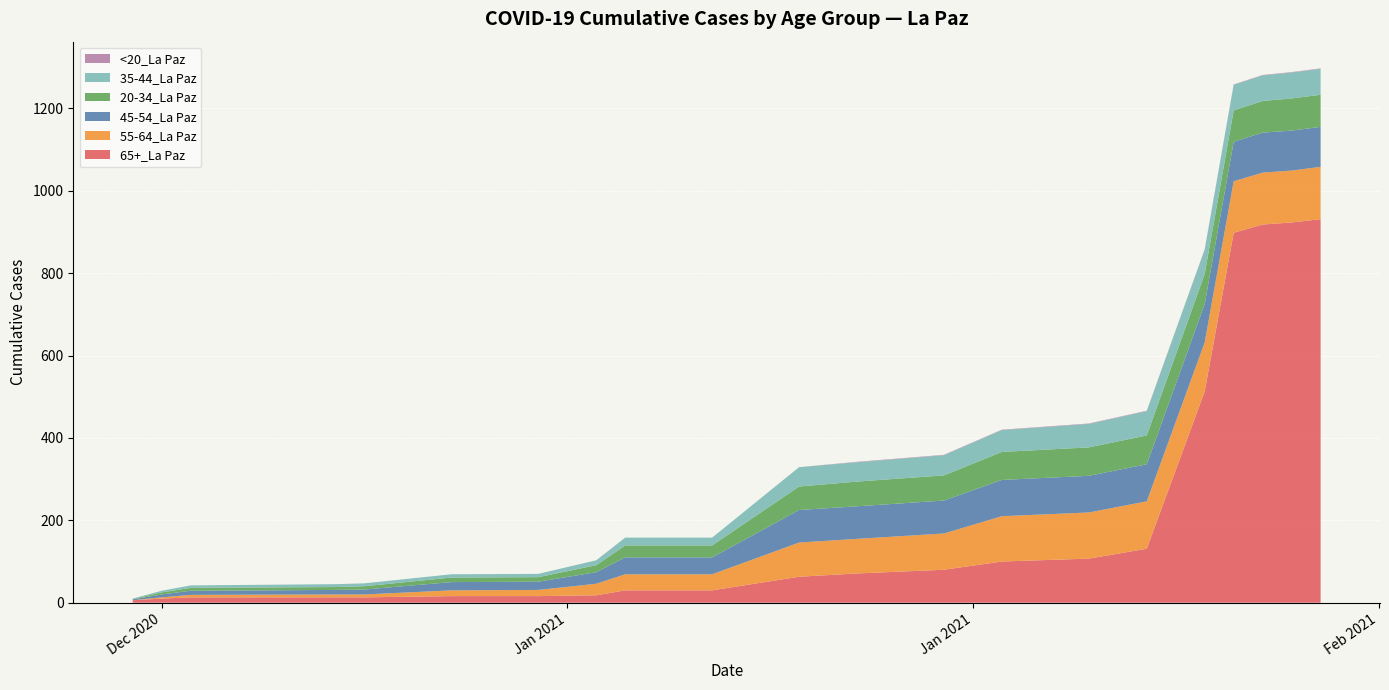

Reading left to right, transcribe all the data shown in this chart.

65+_La Paz: 12/21/2020=6	12/22/2020=10	12/23/2020=13	12/28/2020=13	12/29/2020=13	1/1/2021=16	1/4/2021=16	1/6/2021=18	1/7/2021=30	1/10/2021=30	1/13/2021=63	1/15/2021=71	1/18/2021=80	1/20/2021=100	1/23/2021=107	1/25/2021=131	1/27/2021=513	1/28/2021=898	1/29/2021=918	1/30/2021=923	1/31/2021=931
55-64_La Paz: 12/21/2020=0	12/22/2020=3	12/23/2020=6	12/28/2020=7	12/29/2020=7	1/1/2021=14	1/4/2021=15	1/6/2021=28	1/7/2021=39	1/10/2021=39	1/13/2021=83	1/15/2021=84	1/18/2021=88	1/20/2021=110	1/23/2021=112	1/25/2021=115	1/27/2021=119	1/28/2021=125	1/29/2021=126	1/30/2021=126	1/31/2021=127
45-54_La Paz: 12/21/2020=2	12/22/2020=7	12/23/2020=10	12/28/2020=11	12/29/2020=12	1/1/2021=20	1/4/2021=20	1/6/2021=28	1/7/2021=41	1/10/2021=41	1/13/2021=79	1/15/2021=79	1/18/2021=80	1/20/2021=88	1/23/2021=89	1/25/2021=90	1/27/2021=93	1/28/2021=96	1/29/2021=97	1/30/2021=97	1/31/2021=97
20-34_La Paz: 12/21/2020=1	12/22/2020=5	12/23/2020=7	12/28/2020=7	12/29/2020=8	1/1/2021=11	1/4/2021=11	1/6/2021=17	1/7/2021=29	1/10/2021=29	1/13/2021=57	1/15/2021=60	1/18/2021=61	1/20/2021=68	1/23/2021=69	1/25/2021=70	1/27/2021=73	1/28/2021=76	1/29/2021=77	1/30/2021=78	1/31/2021=78
35-44_La Paz: 12/21/2020=1	12/22/2020=4	12/23/2020=6	12/28/2020=7	12/29/2020=7	1/1/2021=8	1/4/2021=8	1/6/2021=12	1/7/2021=19	1/10/2021=19	1/13/2021=47	1/15/2021=47	1/18/2021=49	1/20/2021=53	1/23/2021=57	1/25/2021=59	1/27/2021=59	1/28/2021=62	1/29/2021=62	1/30/2021=63	1/31/2021=63
<20_La Paz: 12/21/2020=0	12/22/2020=0	12/23/2020=0	12/28/2020=0	12/29/2020=0	1/1/2021=0	1/4/2021=0	1/6/2021=0	1/7/2021=0	1/10/2021=0	1/13/2021=0	1/15/2021=1	1/18/2021=1	1/20/2021=1	1/23/2021=1	1/25/2021=1	1/27/2021=1	1/28/2021=1	1/29/2021=1	1/30/2021=1	1/31/2021=1